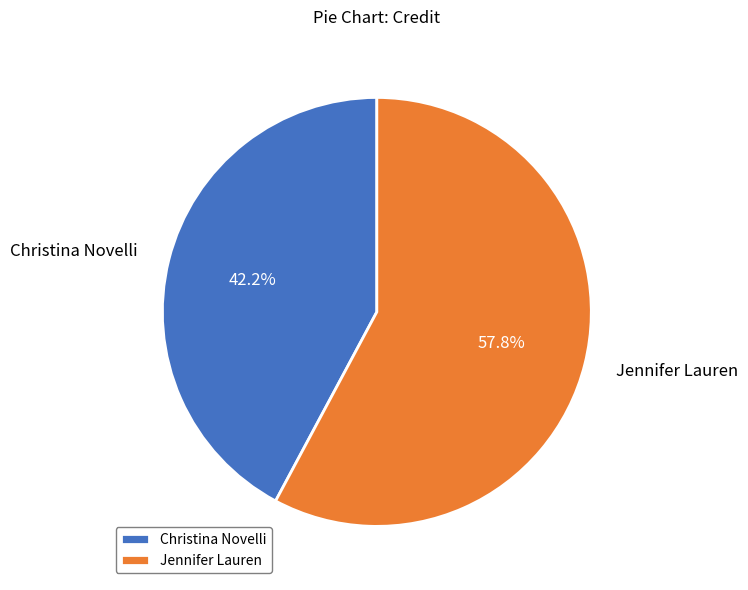

True or false: Christina Novelli accounts for 42% of the total.

True